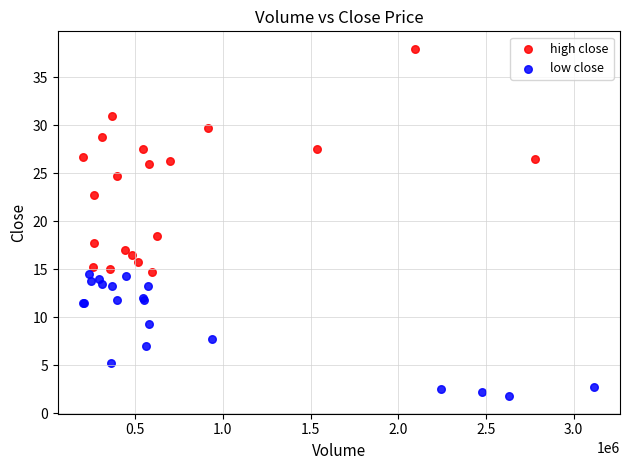

Which series contains the highest Y value?

high close